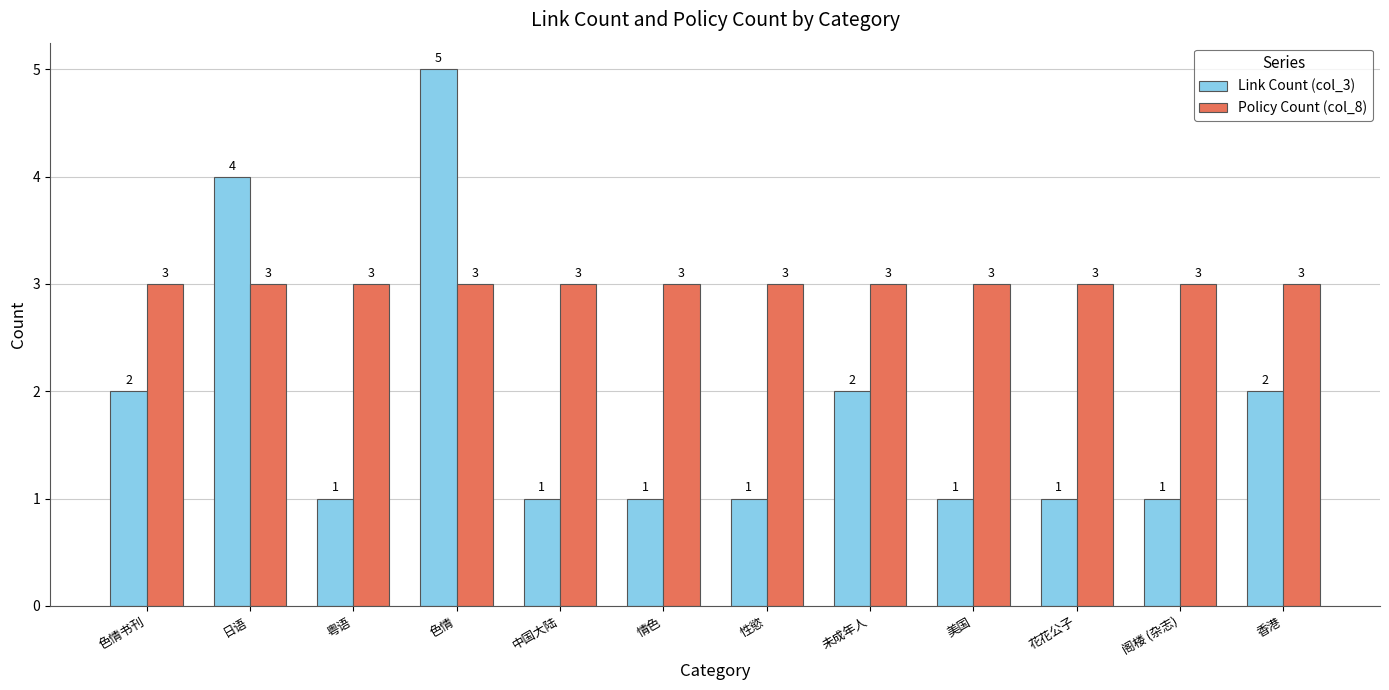

List the series in order of their overall mean, lowest first.

Link Count (col_3), Policy Count (col_8)